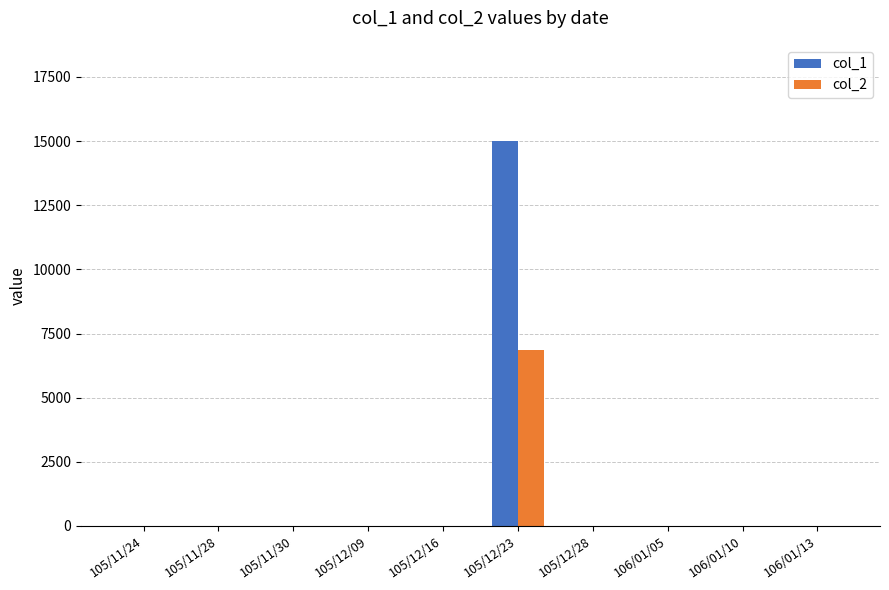

The value of col_2 at 105/12/23 is 6850. True or false?

True